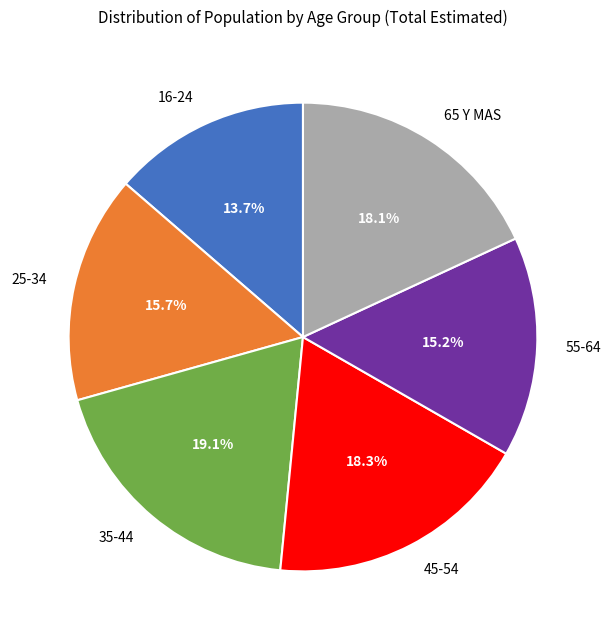

Is it true that 35-44 is 19% of the pie?

True